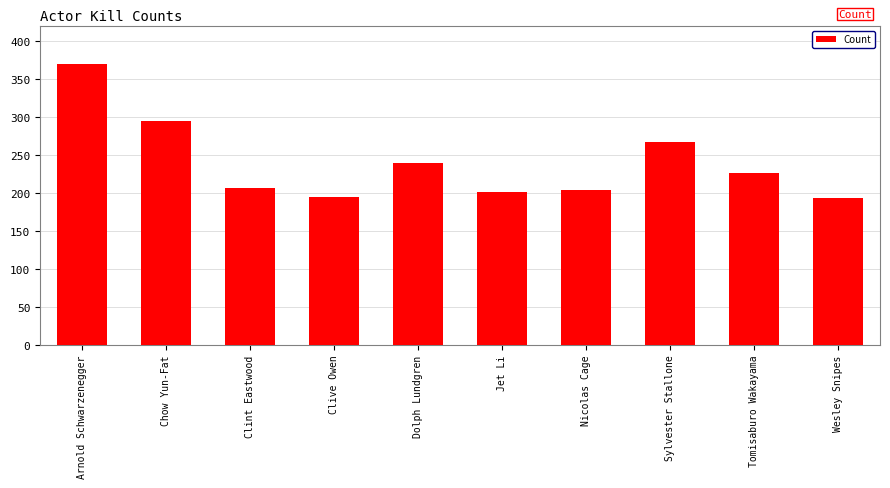

What is the minimum value shown in the chart?

193